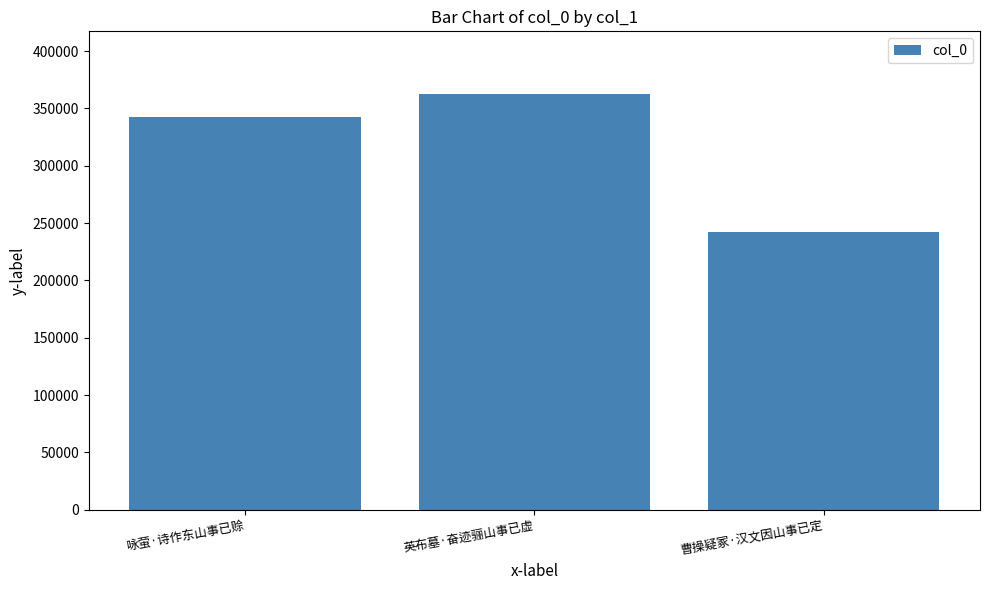

Count the number of categories in the chart.

3